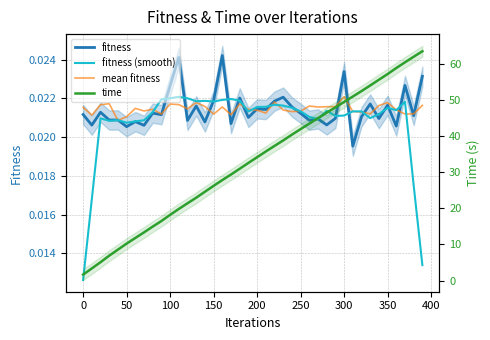

What are all the series names shown in the legend?

fitness, fitness (smooth), mean fitness, time